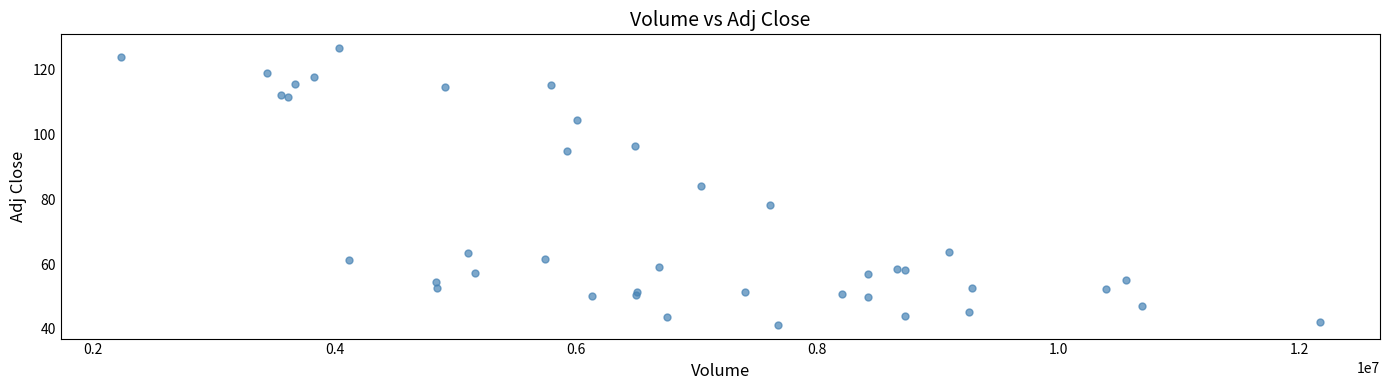

What Y value in the scatter plot is closest to 83?

84.1